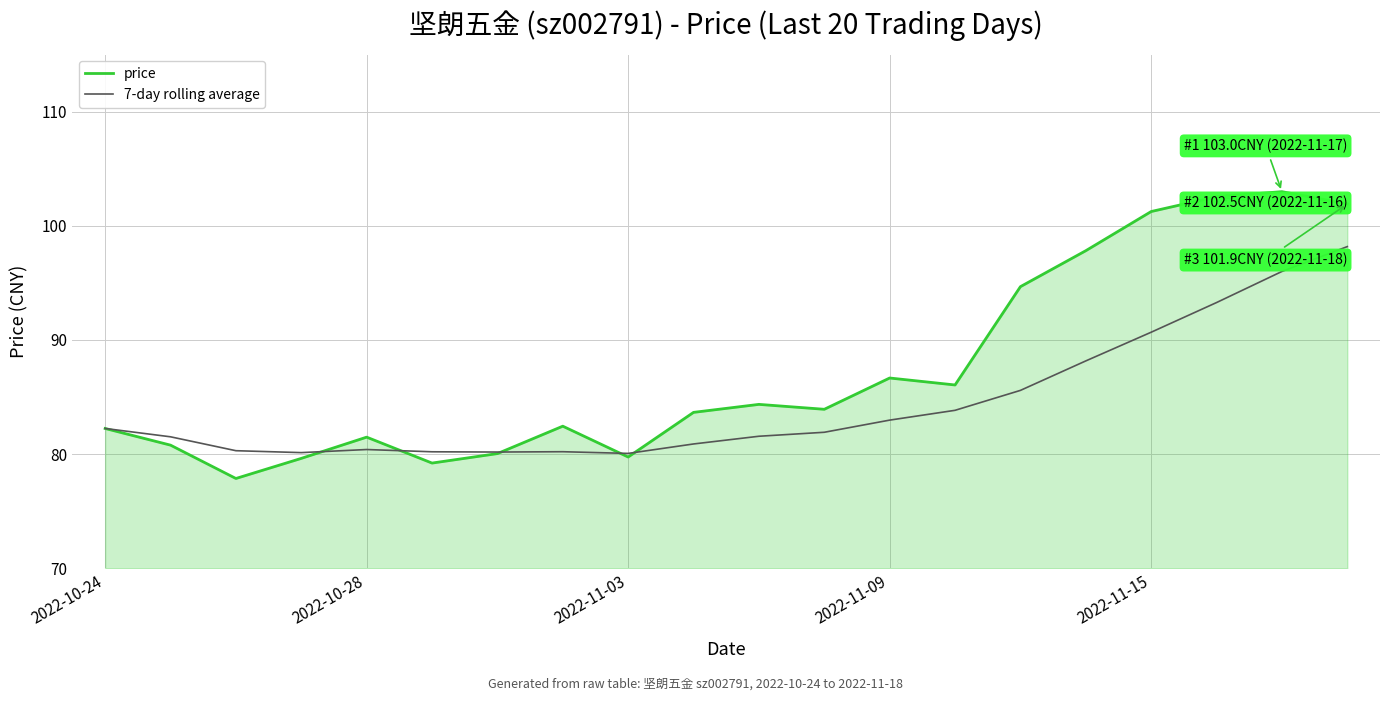

Rank the series by their average value, from highest to lowest.

price, 7-day rolling average